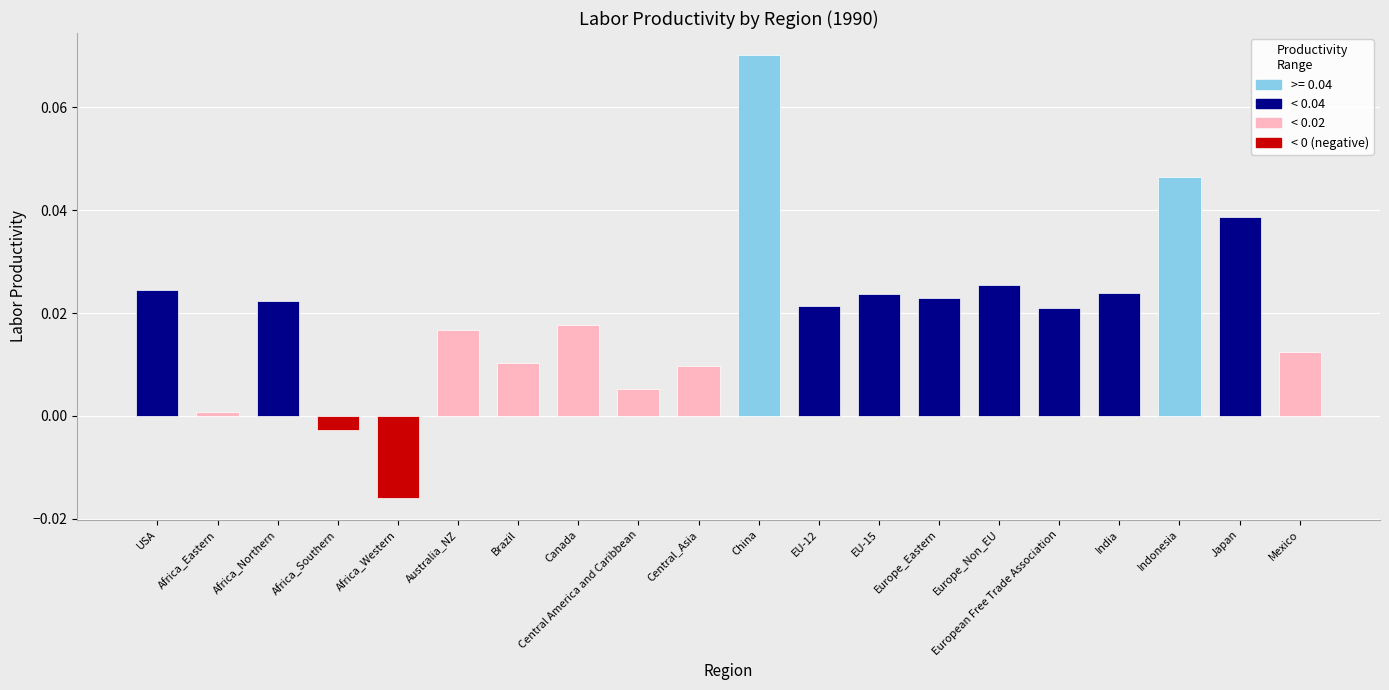

At which label does the data first exceed 0?

USA